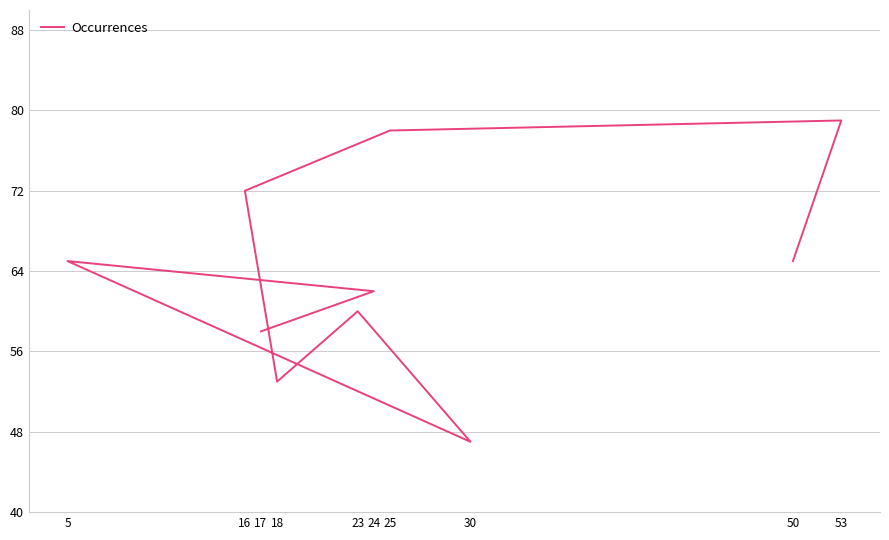

What is the average value?

64